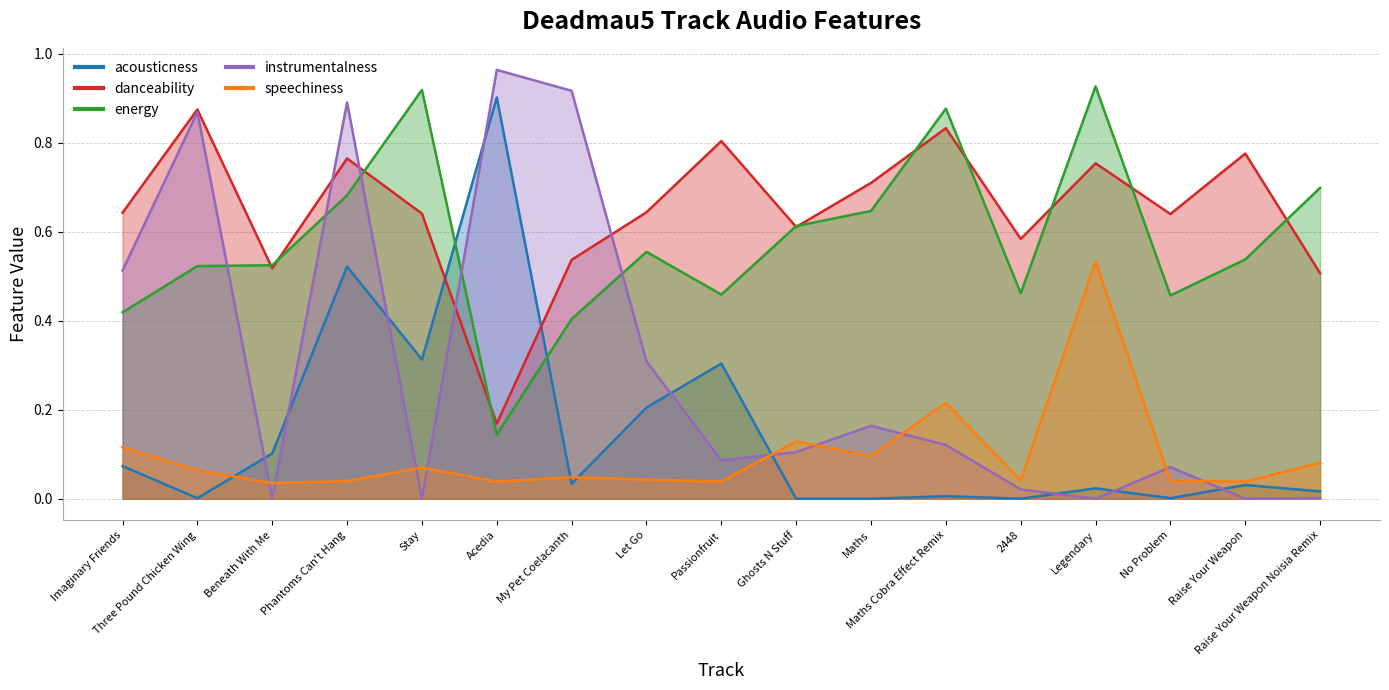

True or false: danceability has more than 1 interior local peaks.

True